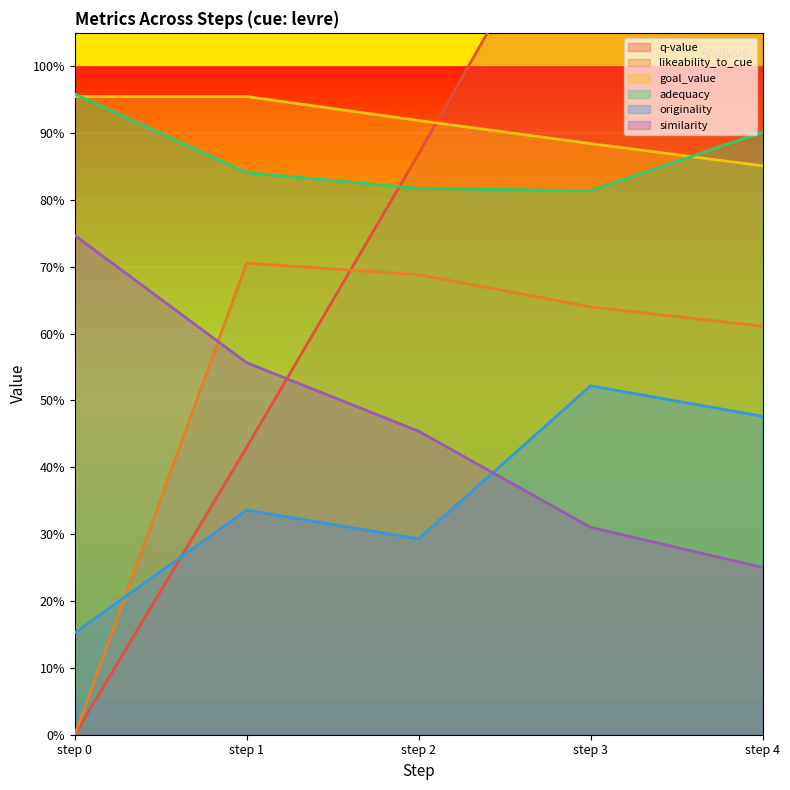

Between step 0 and step 2, which is larger?

step 2